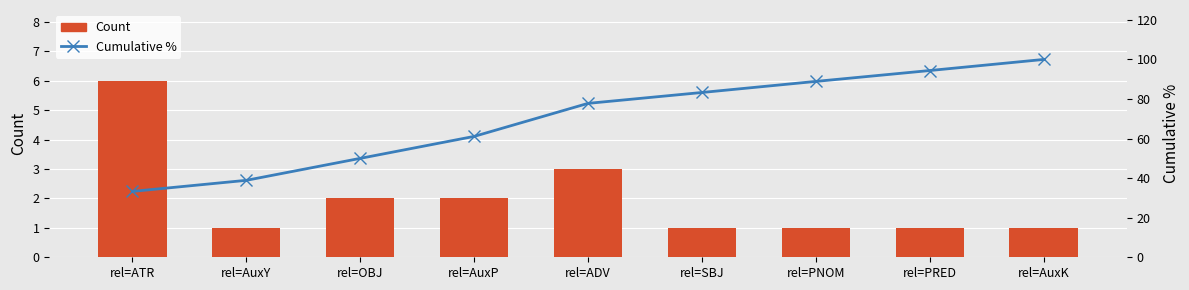

List the series in order of their overall mean, lowest first.

Count, Cumulative %